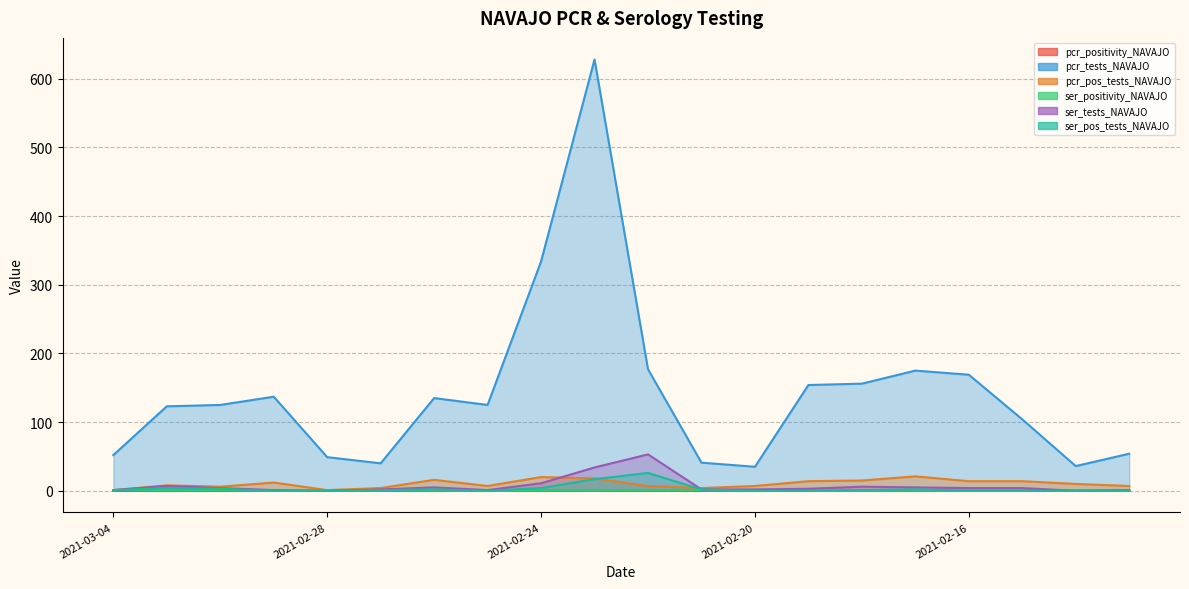

True or false: ser_positivity_NAVAJO and ser_pos_tests_NAVAJO intersect in this chart.

False